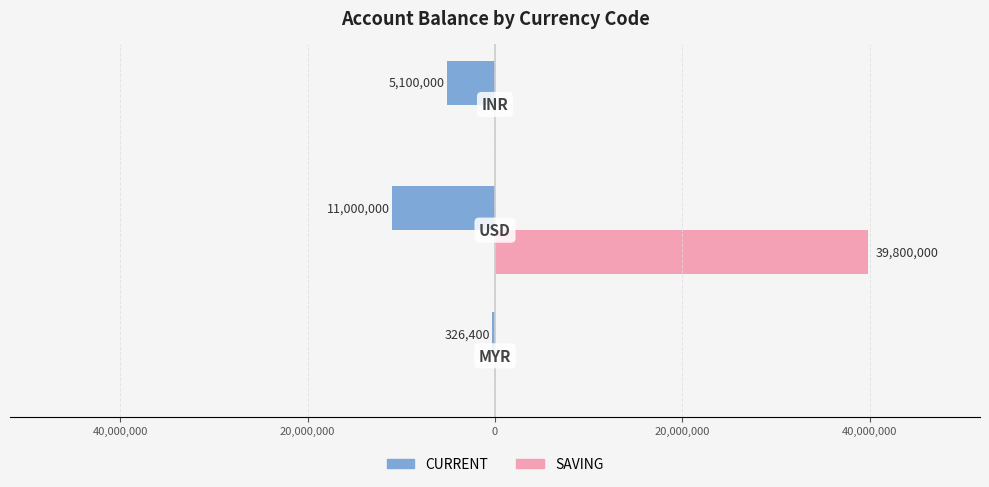

Does the chart contain any negative values?

Yes